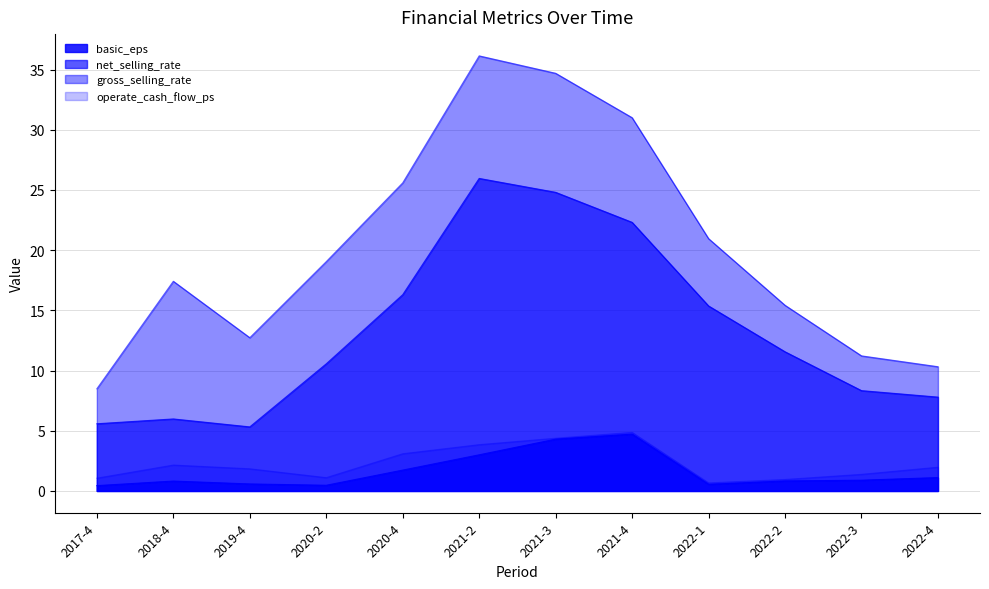

Which series changed the most between 2019-4 and 2022-3?

net_selling_rate